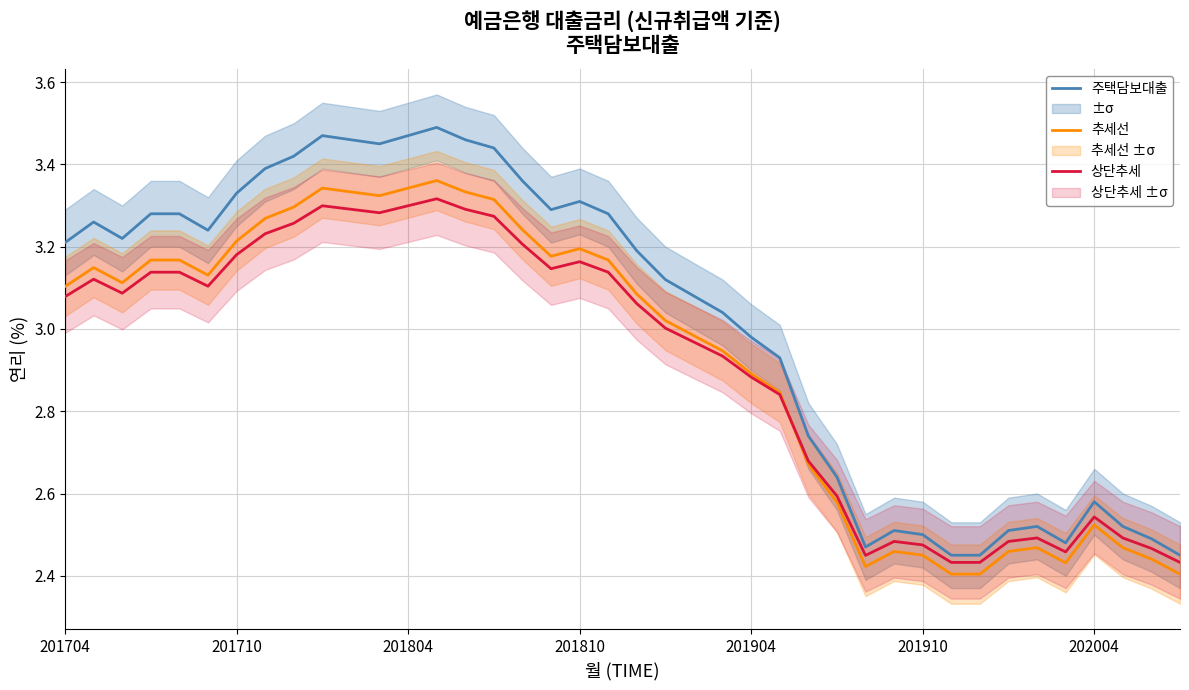

The value of 상단추세 at 201710 is 1.3. True or false?

False